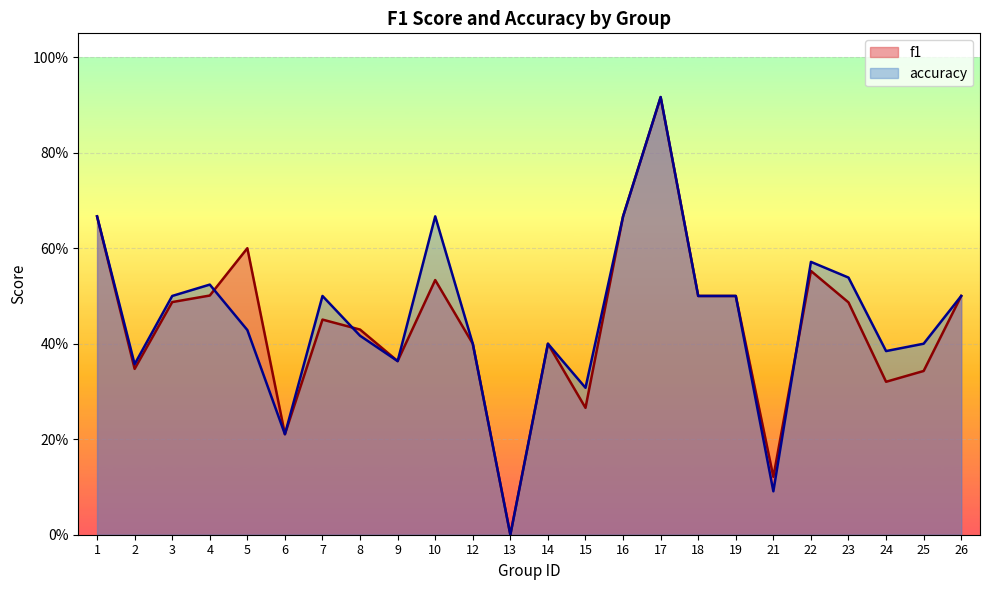

What are all the series names shown in the legend?

f1, accuracy